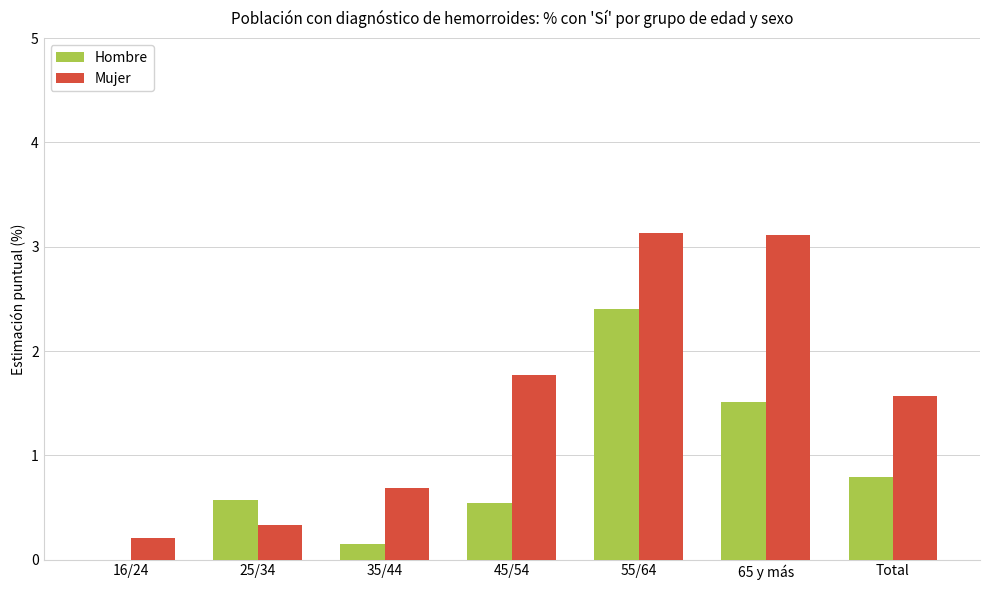

At which label does Mujer first exceed 1?

45/54